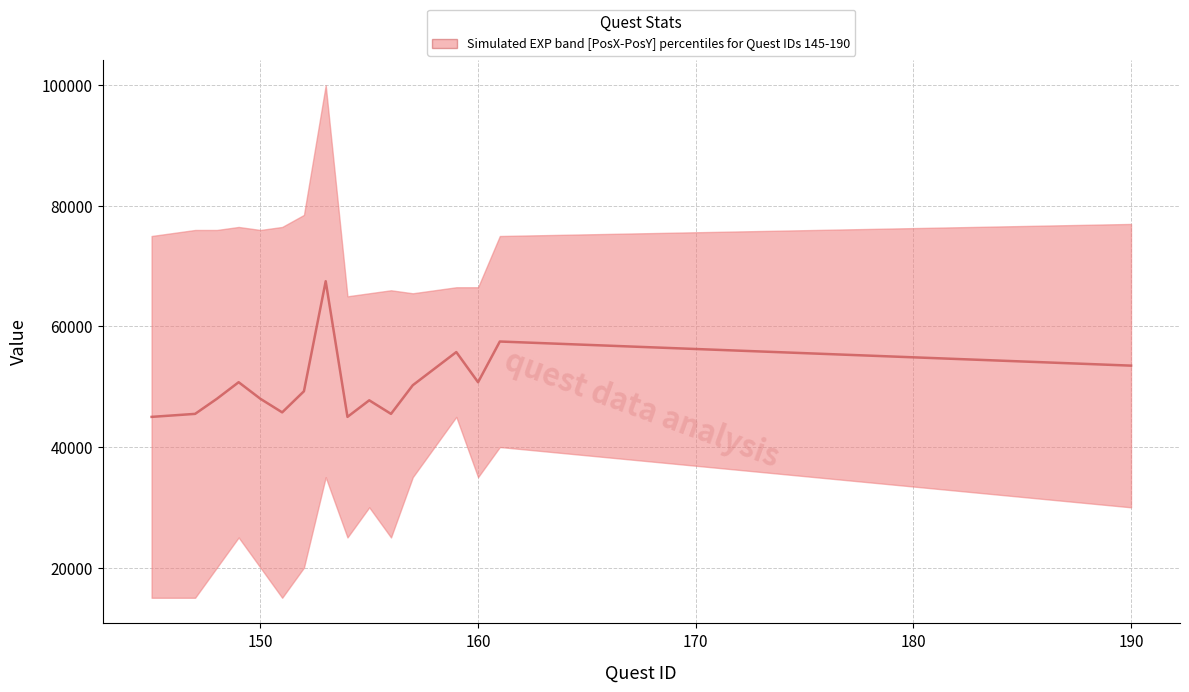

What is the difference between the second highest and minimum values?

12500